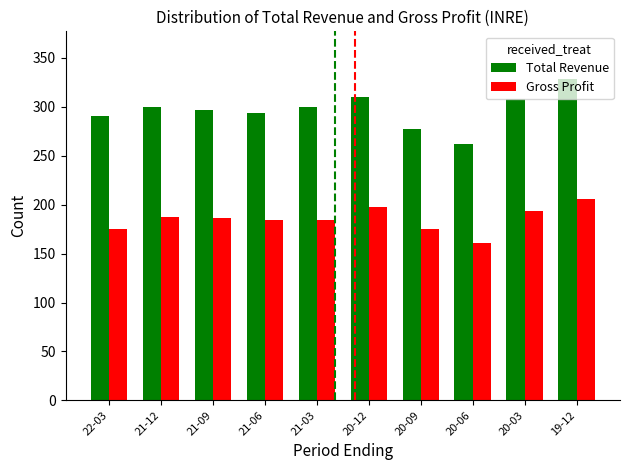

At which category is the sum across all series the highest?

19-12